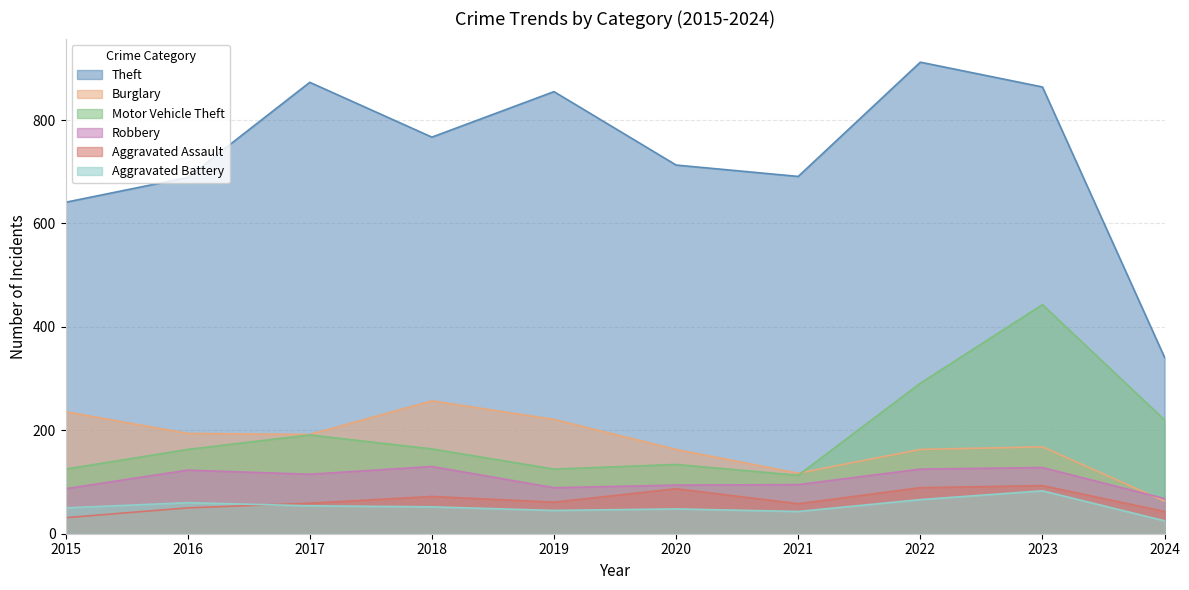

Is it true that Motor Vehicle Theft equals 163 at 2016?

True